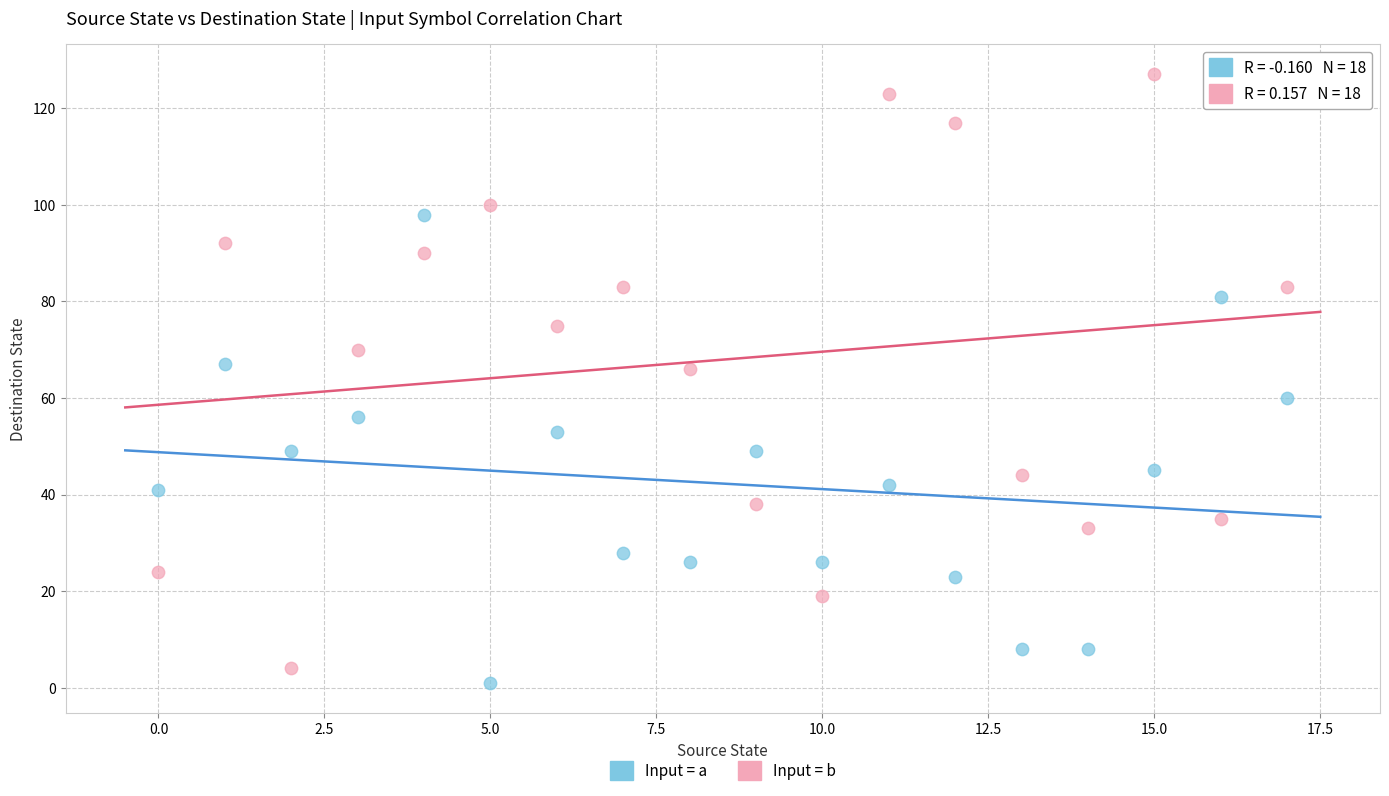

Which series has the widest spread of Y values?

Input = b